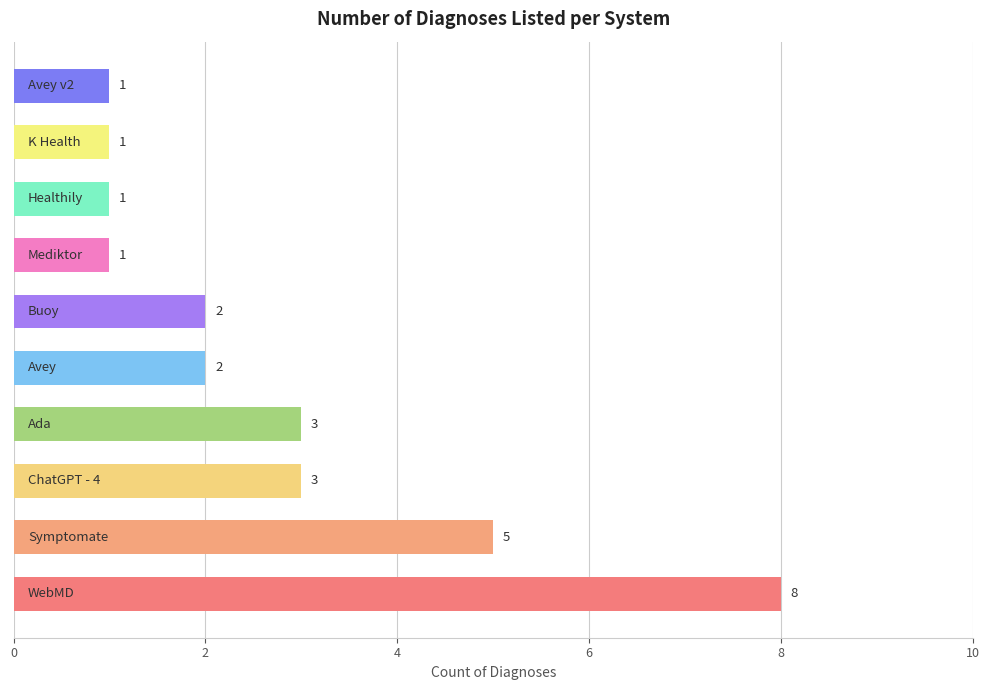

Does the chart contain stacked bars?

No